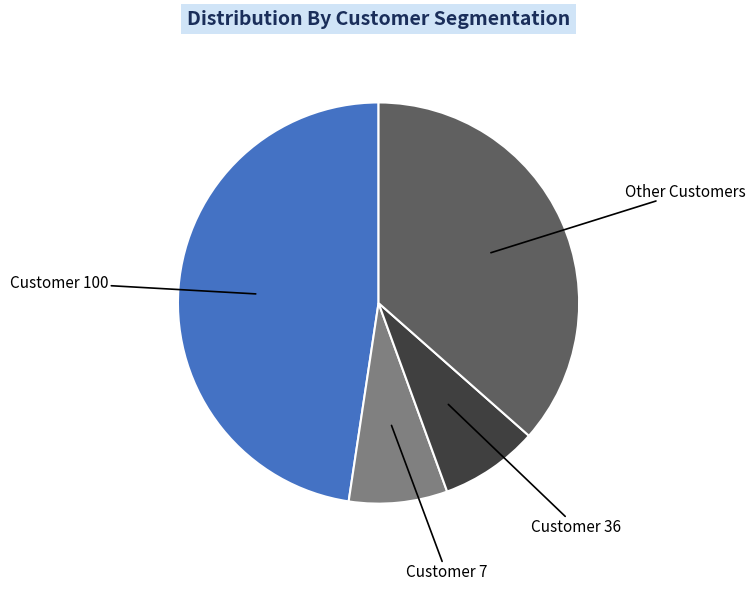

Does any single category account for the majority?

No